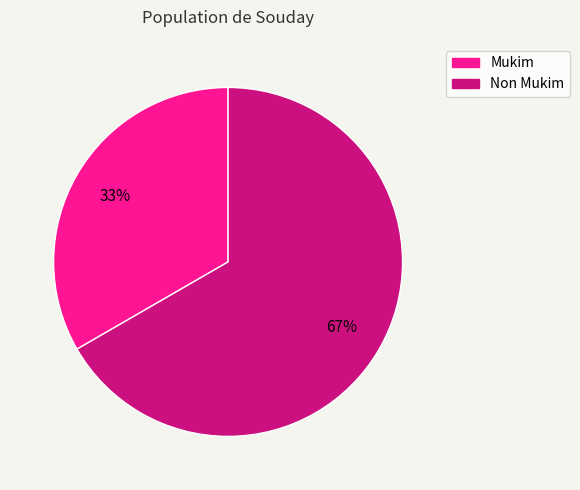

What is the largest slice in the pie chart?

Non Mukim